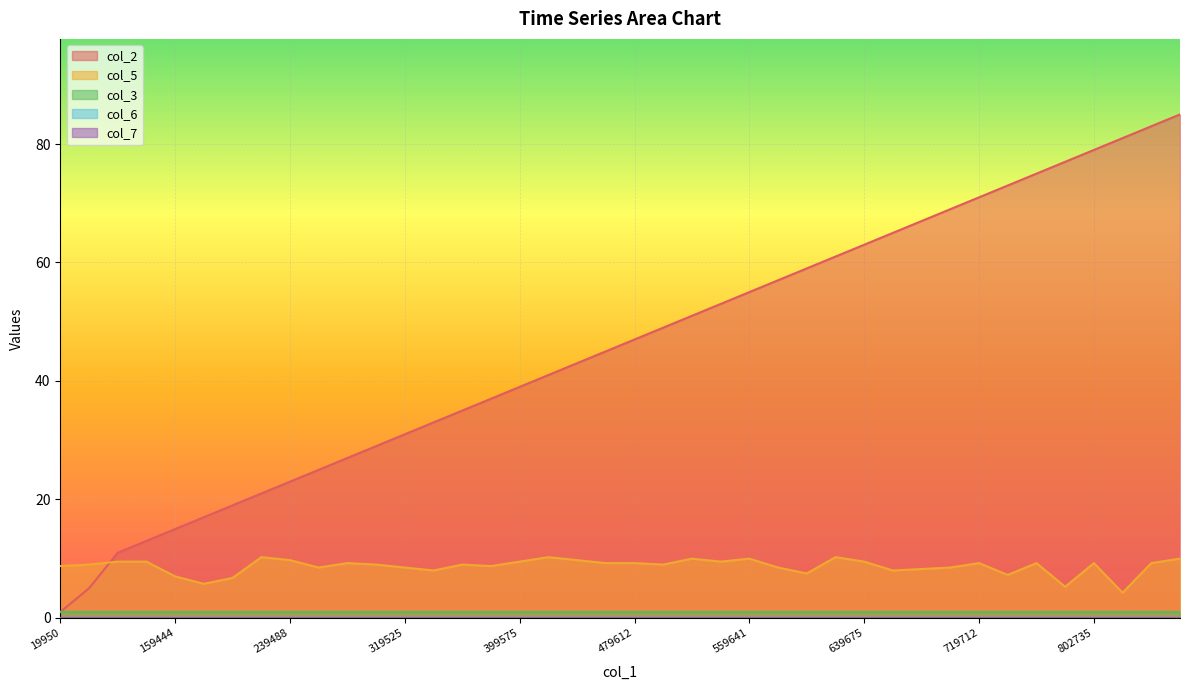

True or false: col_7 and col_6 intersect in this chart.

False